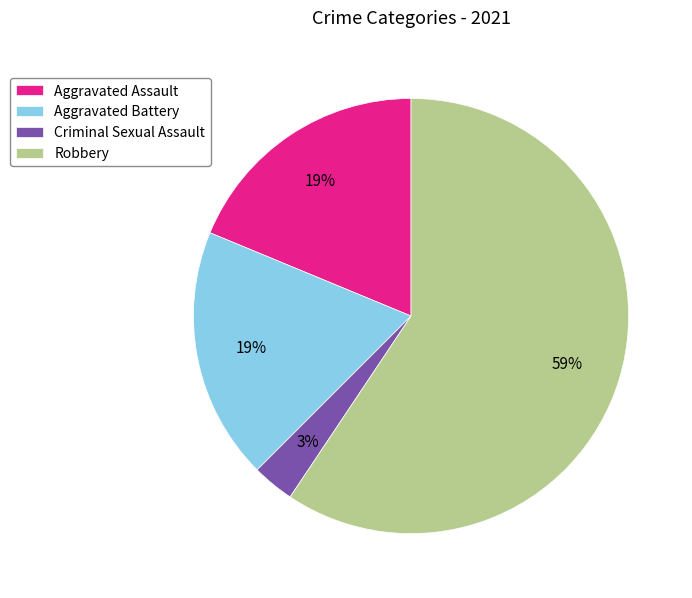

To the nearest percent, what is the combined percentage of Aggravated Battery and Robbery?

78%